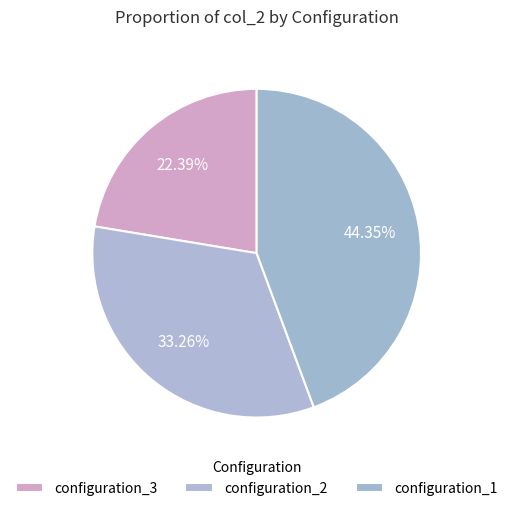

How many segments does this pie chart have?

3